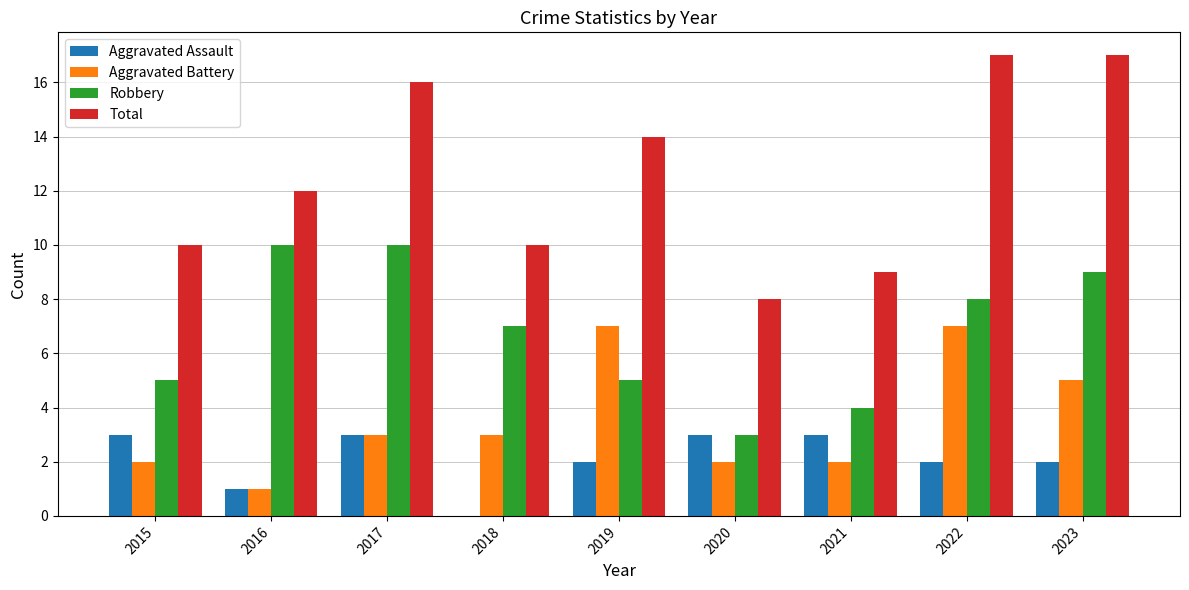

The Total series shows 4 at 2018. True or false?

False